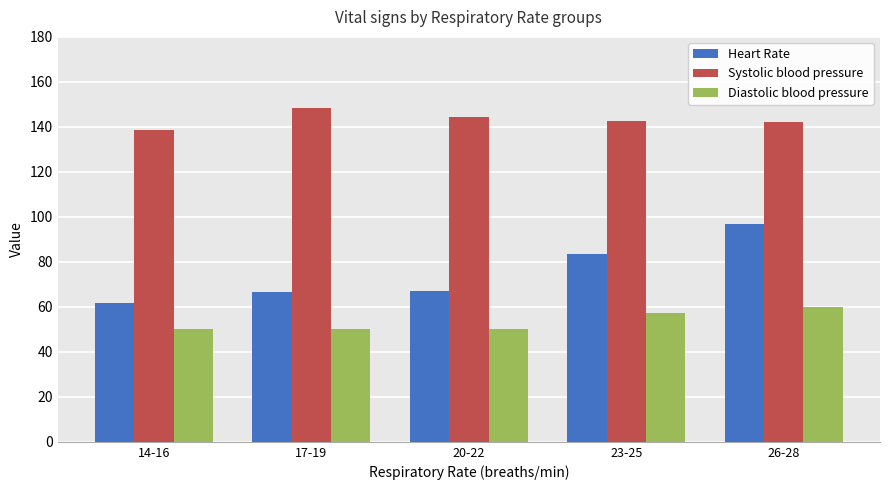

What value does the Heart Rate series have at 20-22?

67.0